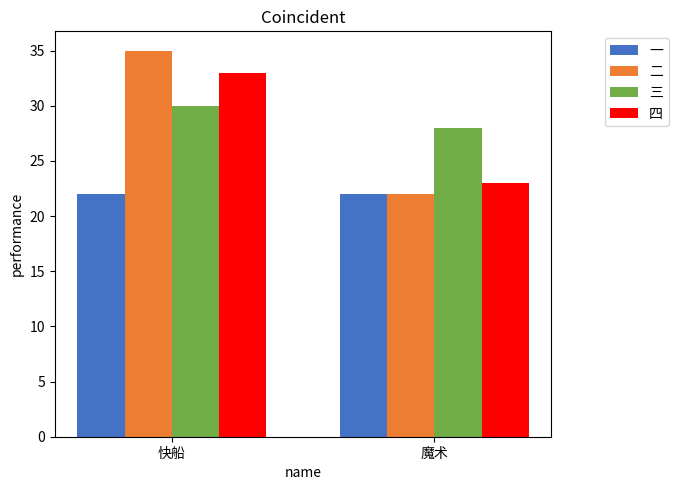

What is the value of the 三 bar at the 1st from the left?

30